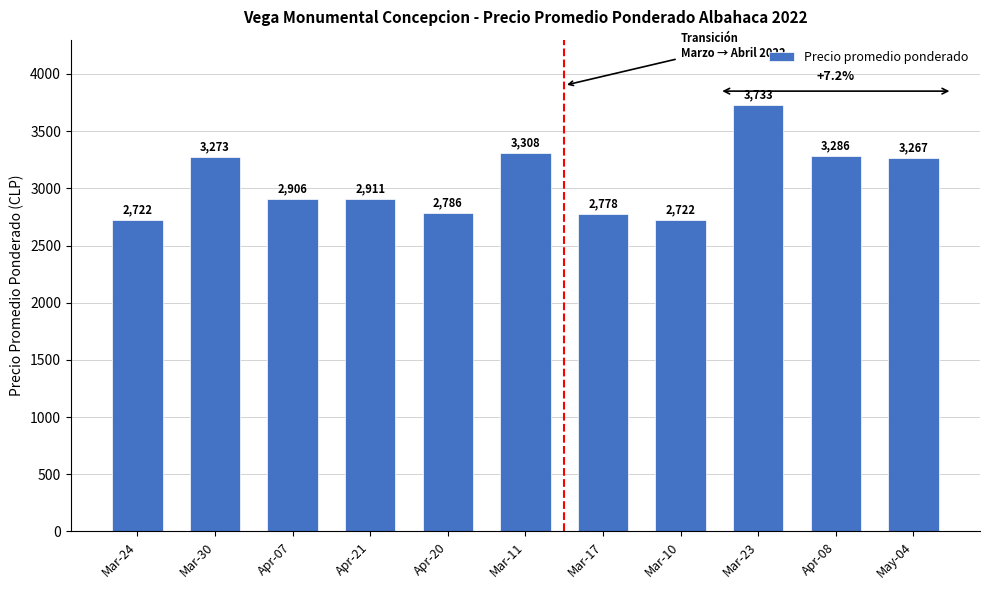

Which has a higher value, Mar-30 or Mar-11?

Mar-11